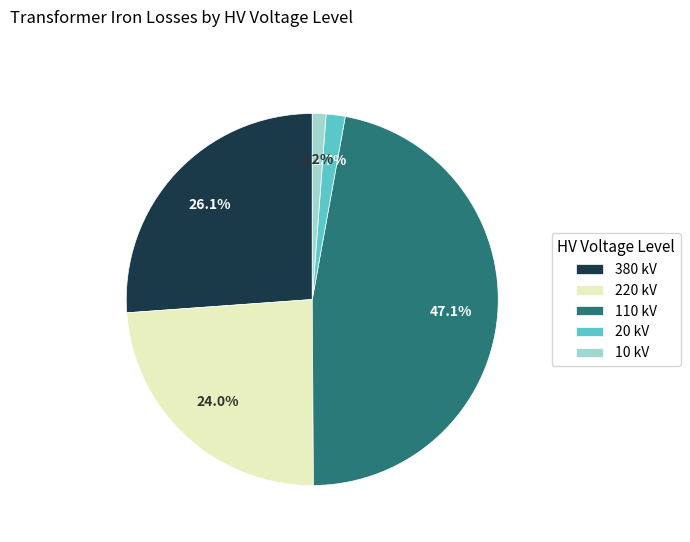

To the nearest percent, what is the average slice percentage?

20%